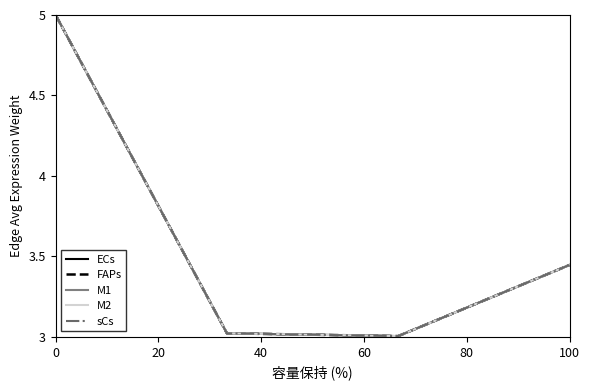

List the series in order of their peak value, lowest first.

ECs, FAPs, M1, M2, sCs